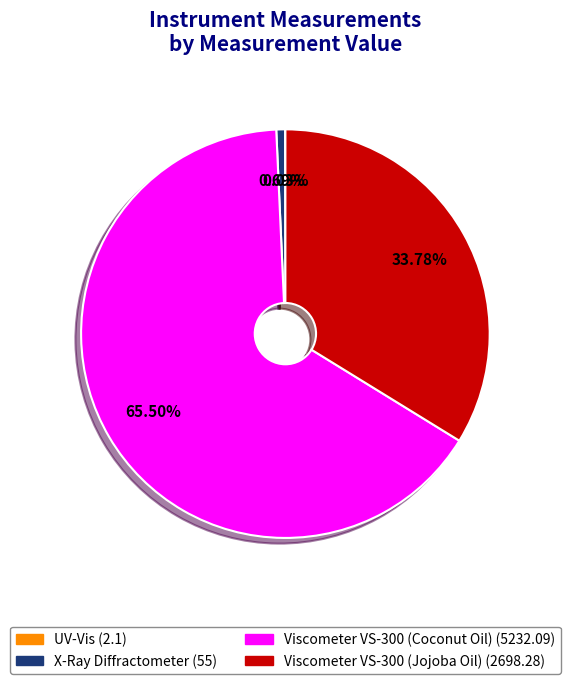

Does any single category account for the majority?

Yes